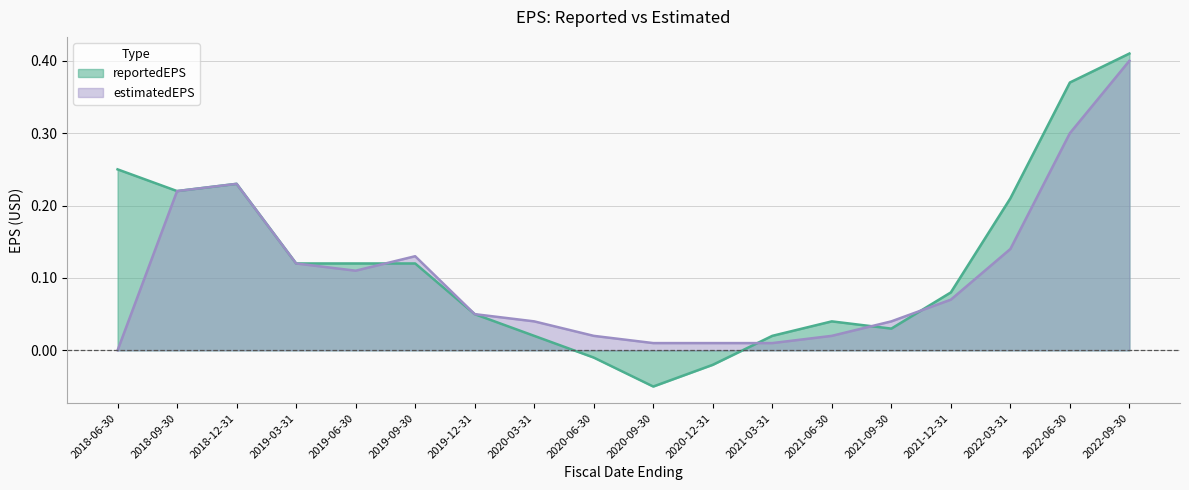

What are all the series names shown in the legend?

reportedEPS, estimatedEPS